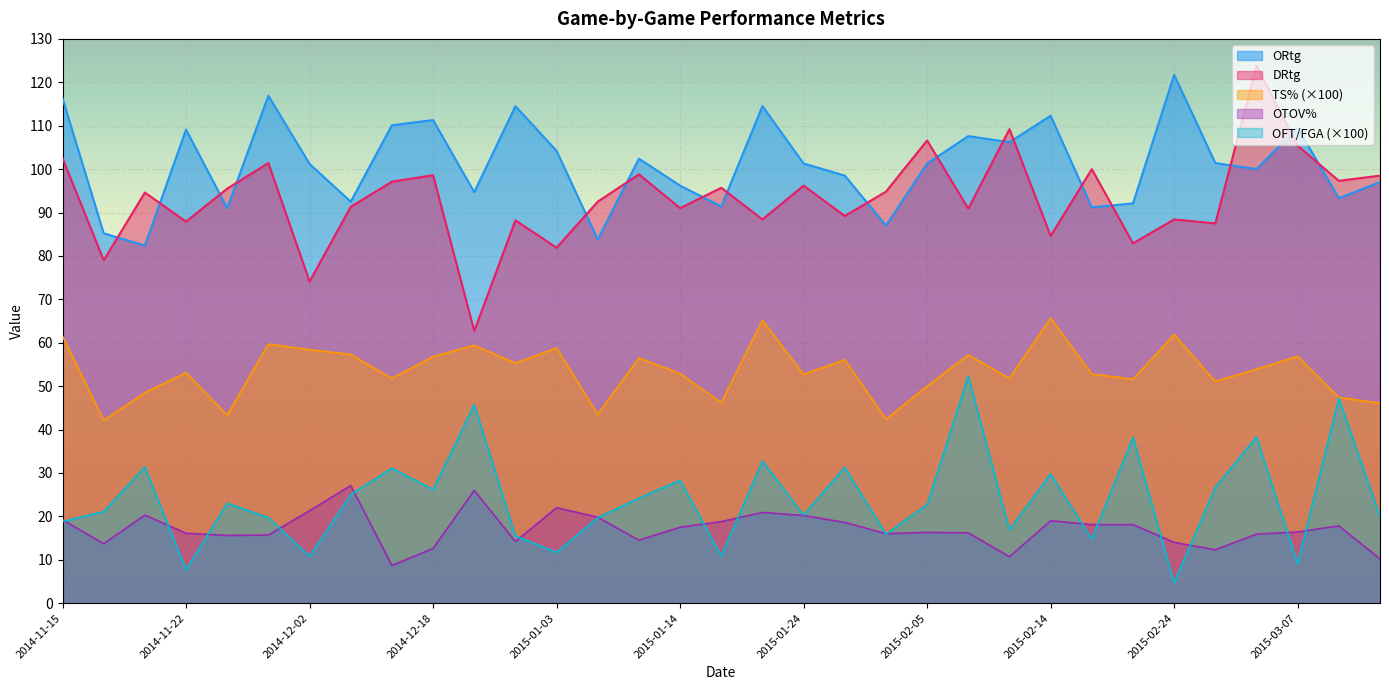

True or false: TS% and OFT/FGA intersect in this chart.

False